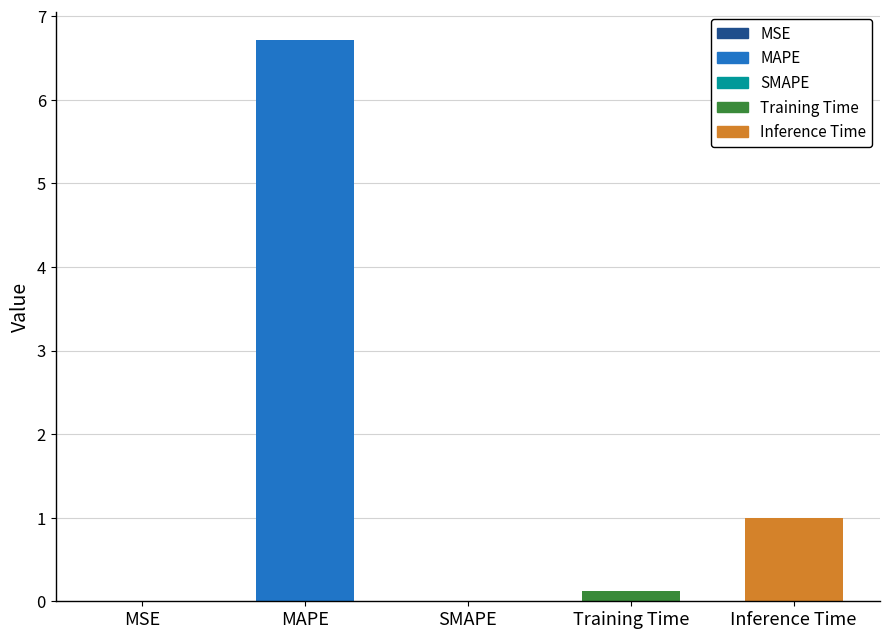

What is the difference between the second highest and second lowest values?

1.0